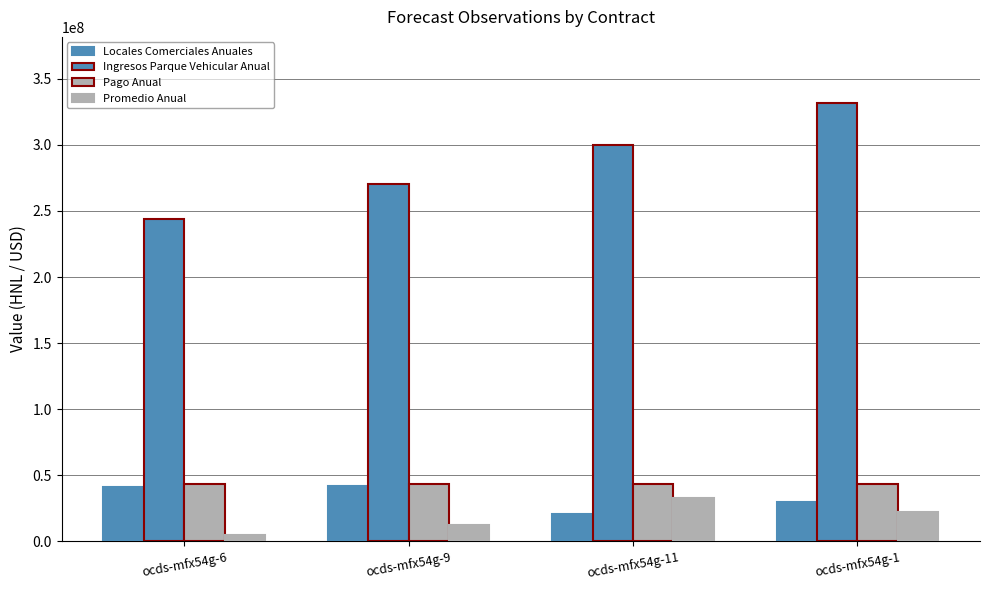

Which series has the largest range (max minus min)?

Ingresos Parque Vehicular Anual